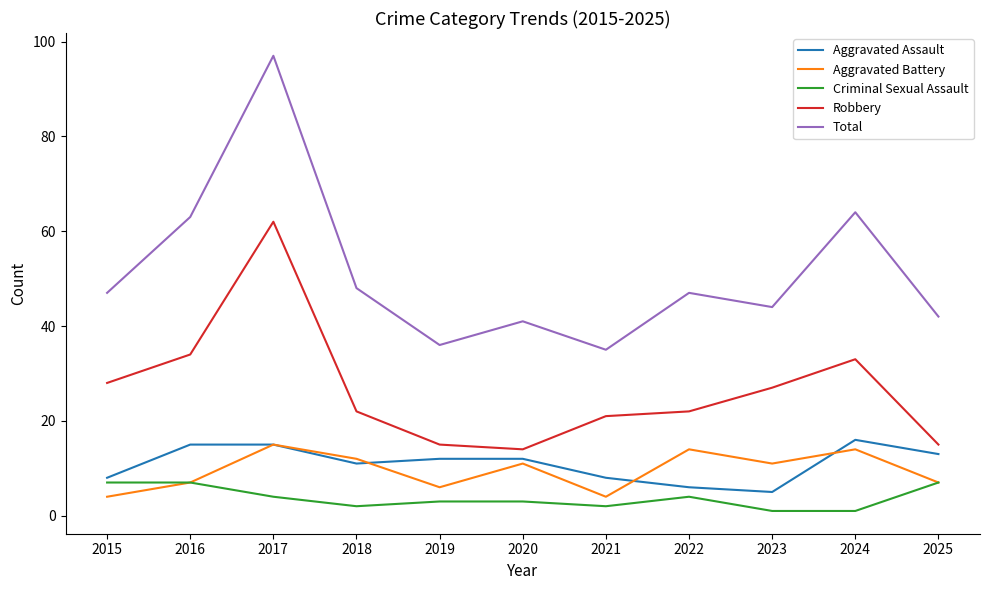

How many interior local valleys does the Aggravated Assault series have?

2